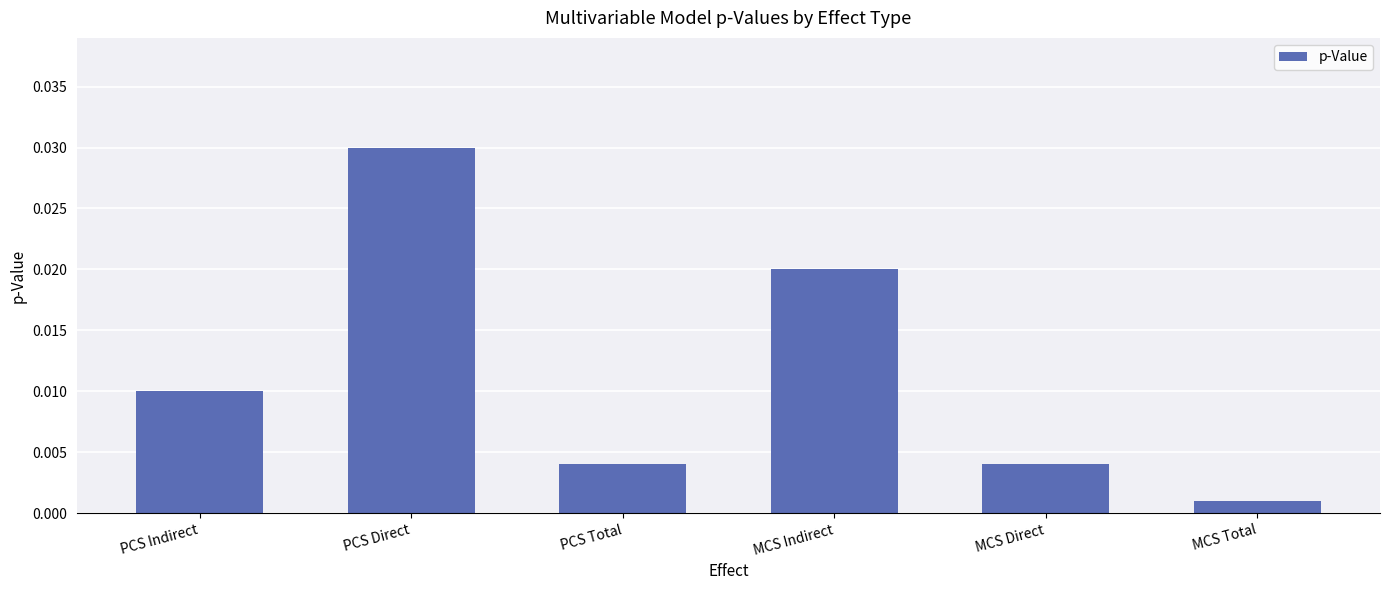

Between PCS Indirect and PCS Direct, which is larger?

PCS Direct